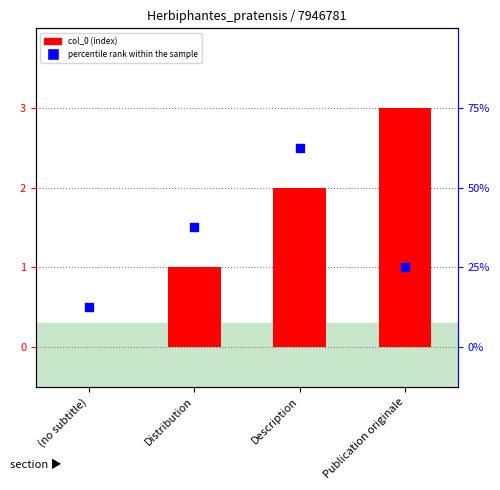

At which category is the sum across all series the highest?

Description